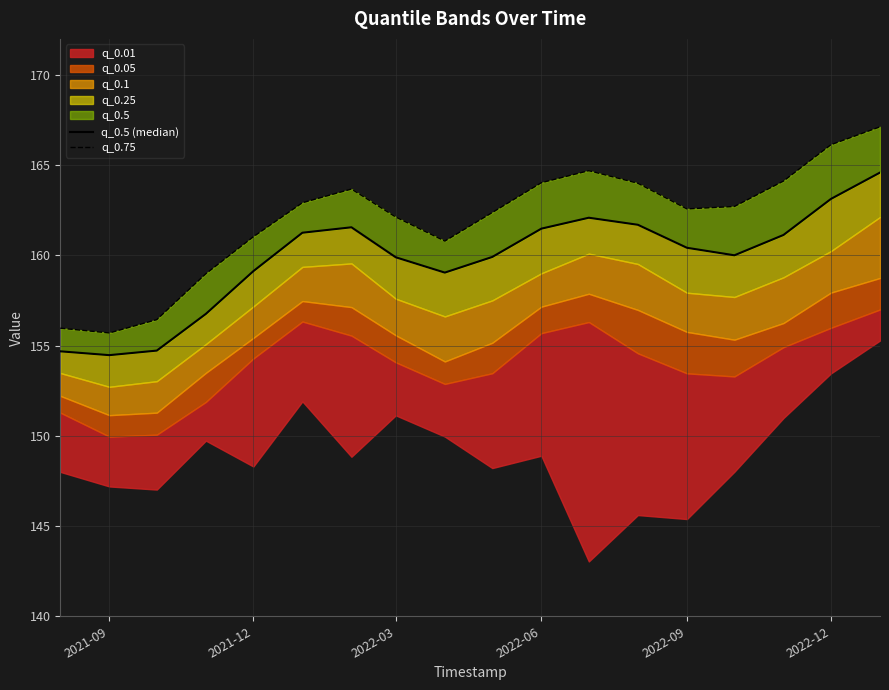

In q_0.5 (median), how many points are higher than both neighbors (excluding endpoints)?

2